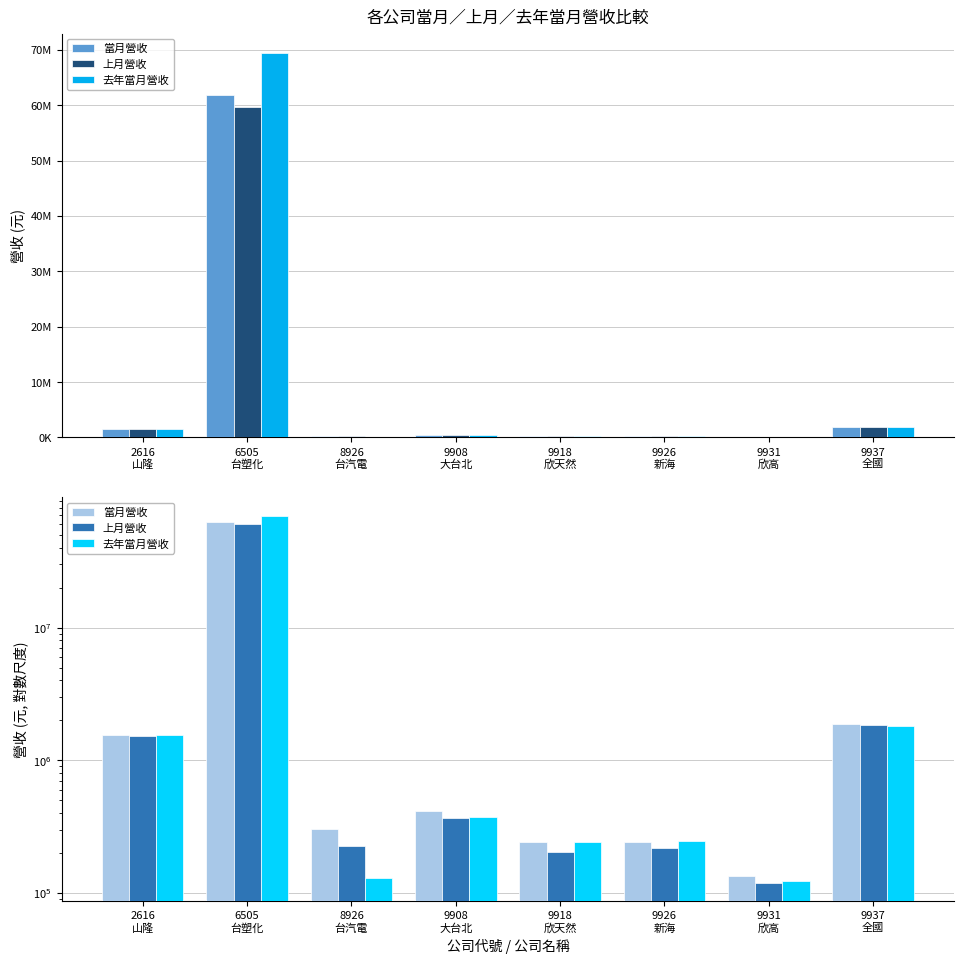

Which series has the largest total across all categories?

去年當月營收